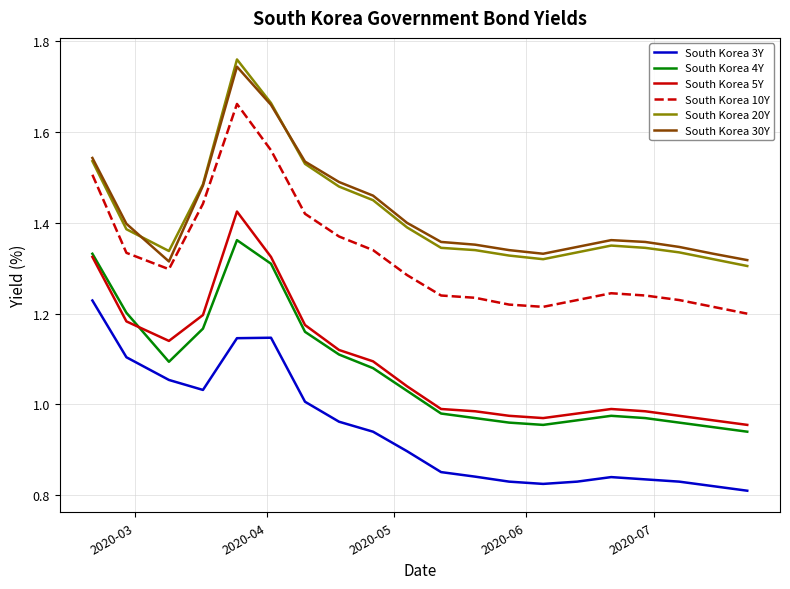

True or false: South Korea 10Y and South Korea 20Y cross at least once.

False